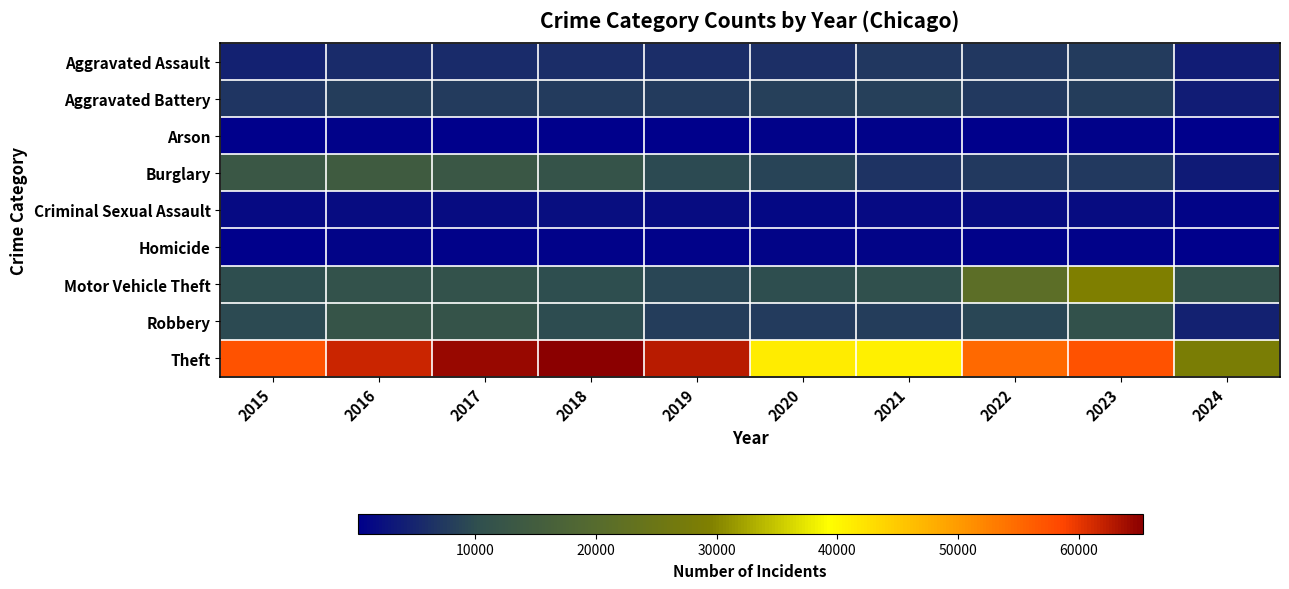

At how many categories does at least one series exceed 58350?

4